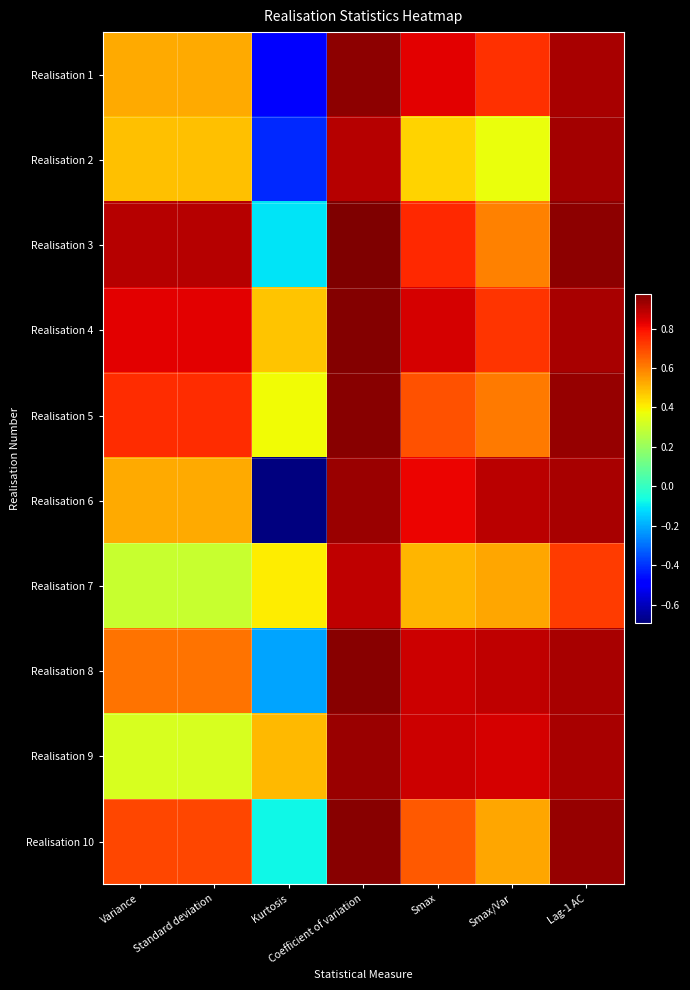

Reading left to right, extract all data points from this chart.

Realisation 1: Variance=0.5	Standard deviation=0.5	Kurtosis=-0.5	Coefficient of variation=1.0	Smax=0.8	Smax/Var=0.7	Lag-1 AC=0.9
Realisation 2: Variance=0.5	Standard deviation=0.5	Kurtosis=-0.4	Coefficient of variation=0.9	Smax=0.5	Smax/Var=0.4	Lag-1 AC=0.9
Realisation 3: Variance=0.9	Standard deviation=0.9	Kurtosis=-0.1	Coefficient of variation=1.0	Smax=0.8	Smax/Var=0.6	Lag-1 AC=1.0
Realisation 4: Variance=0.8	Standard deviation=0.8	Kurtosis=0.5	Coefficient of variation=1.0	Smax=0.8	Smax/Var=0.7	Lag-1 AC=0.9
Realisation 5: Variance=0.7	Standard deviation=0.7	Kurtosis=0.4	Coefficient of variation=1.0	Smax=0.7	Smax/Var=0.6	Lag-1 AC=0.9
Realisation 6: Variance=0.5	Standard deviation=0.5	Kurtosis=-0.7	Coefficient of variation=0.9	Smax=0.8	Smax/Var=0.9	Lag-1 AC=0.9
Realisation 7: Variance=0.3	Standard deviation=0.3	Kurtosis=0.4	Coefficient of variation=0.9	Smax=0.5	Smax/Var=0.5	Lag-1 AC=0.7
Realisation 8: Variance=0.6	Standard deviation=0.6	Kurtosis=-0.2	Coefficient of variation=1.0	Smax=0.9	Smax/Var=0.9	Lag-1 AC=0.9
Realisation 9: Variance=0.3	Standard deviation=0.3	Kurtosis=0.5	Coefficient of variation=0.9	Smax=0.9	Smax/Var=0.9	Lag-1 AC=0.9
Realisation 10: Variance=0.7	Standard deviation=0.7	Kurtosis=-0.1	Coefficient of variation=1.0	Smax=0.7	Smax/Var=0.5	Lag-1 AC=0.9